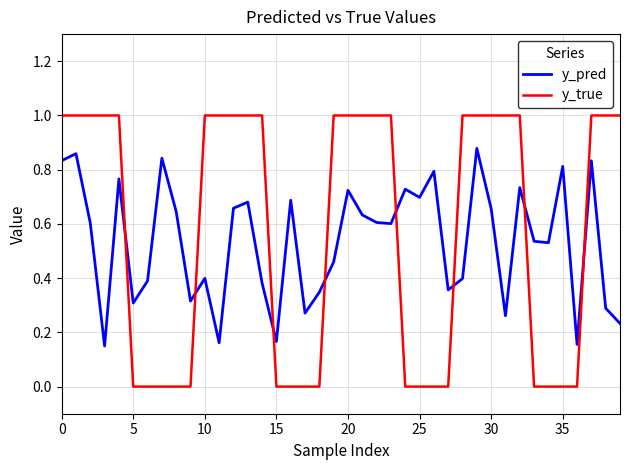

What is the greatest value displayed?

1.0